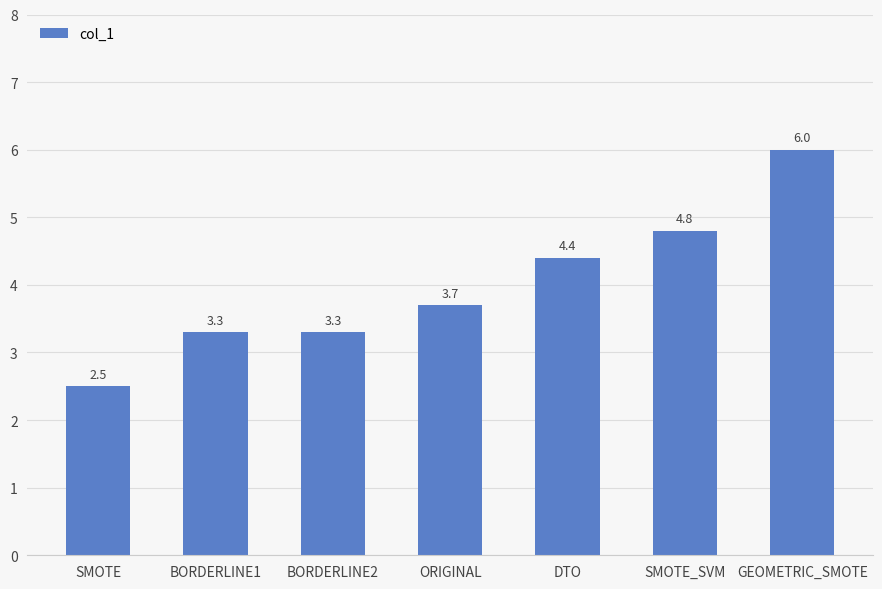

Count the number of values greater than 3.

6